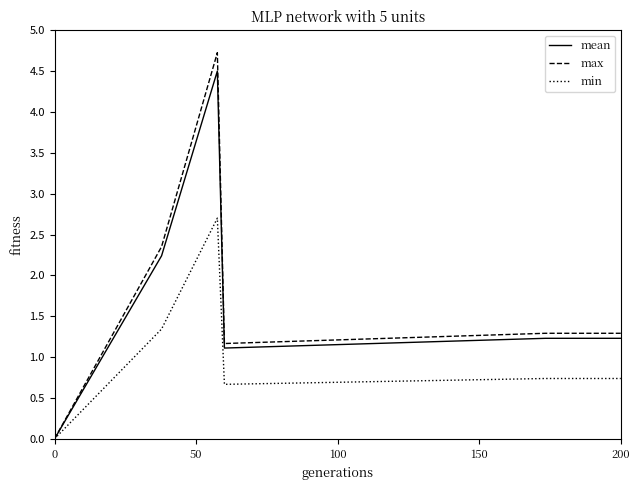

At how many categories does at least one series exceed 3?

1